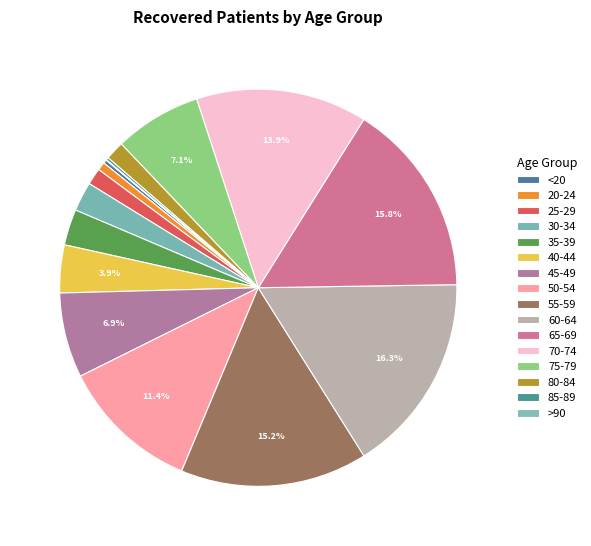

Which slice is the largest?

60-64